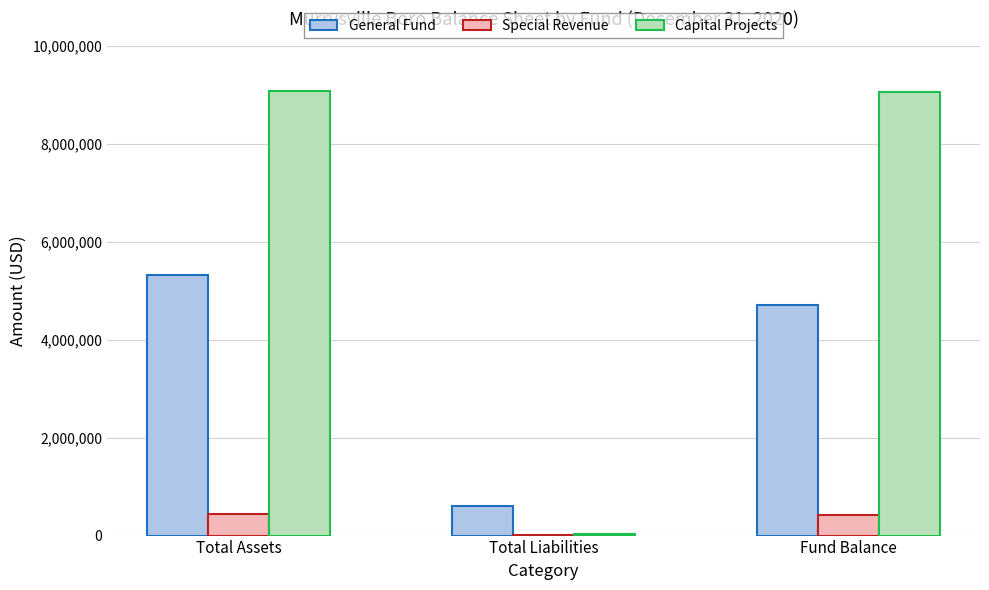

Which series changed the most between Total Liabilities and Fund Balance?

Capital Projects